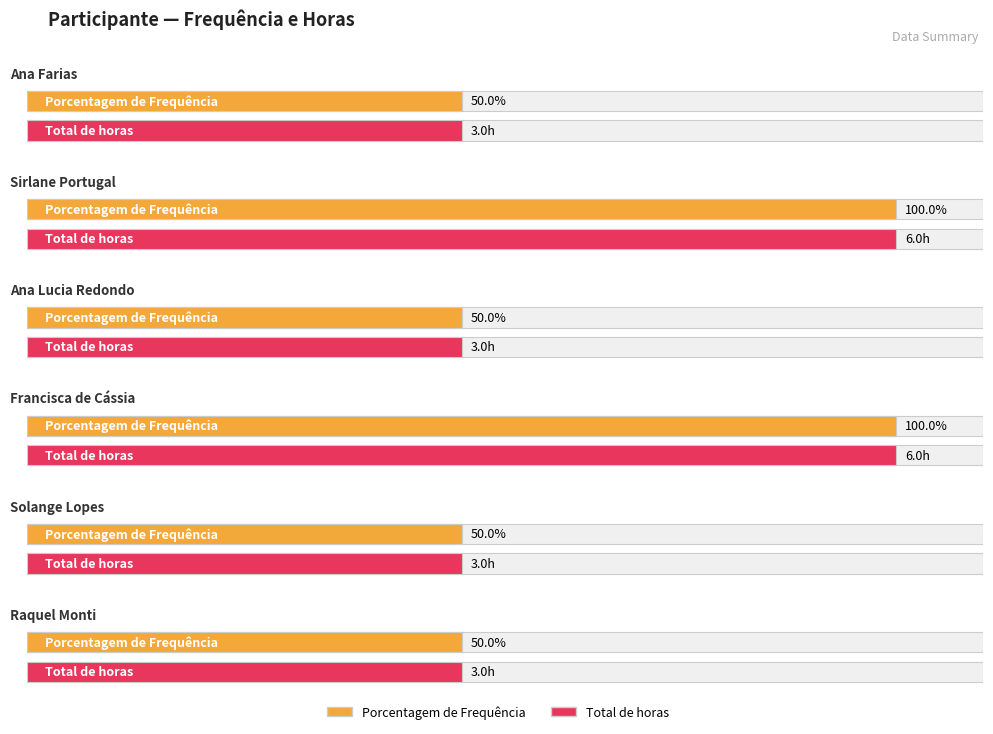

Count the number of categories in the chart.

6